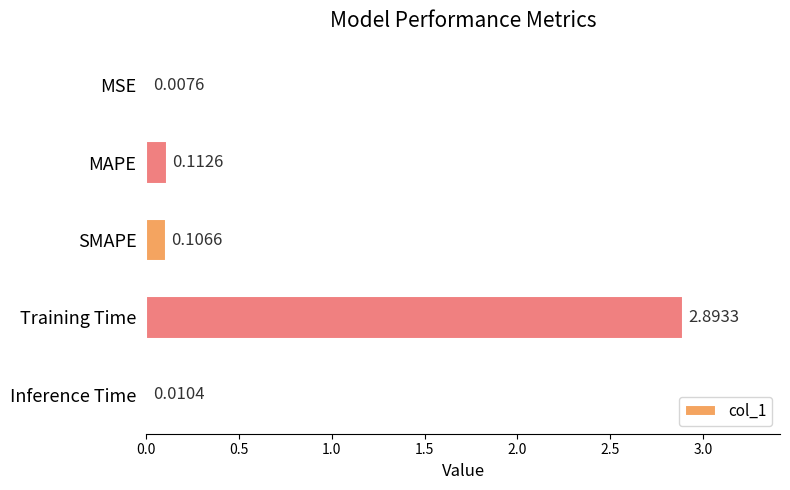

Between MAPE and Inference Time, which is larger?

MAPE